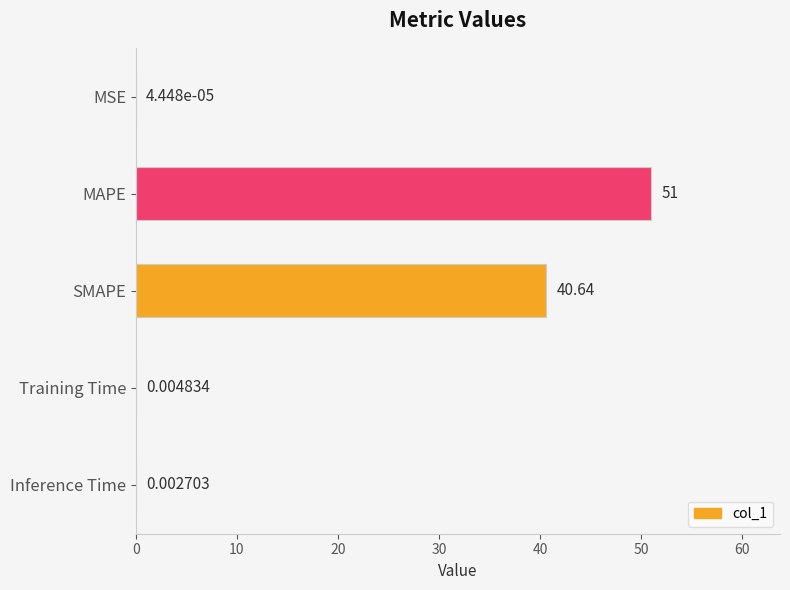

At which label is the value closest to 25?

SMAPE